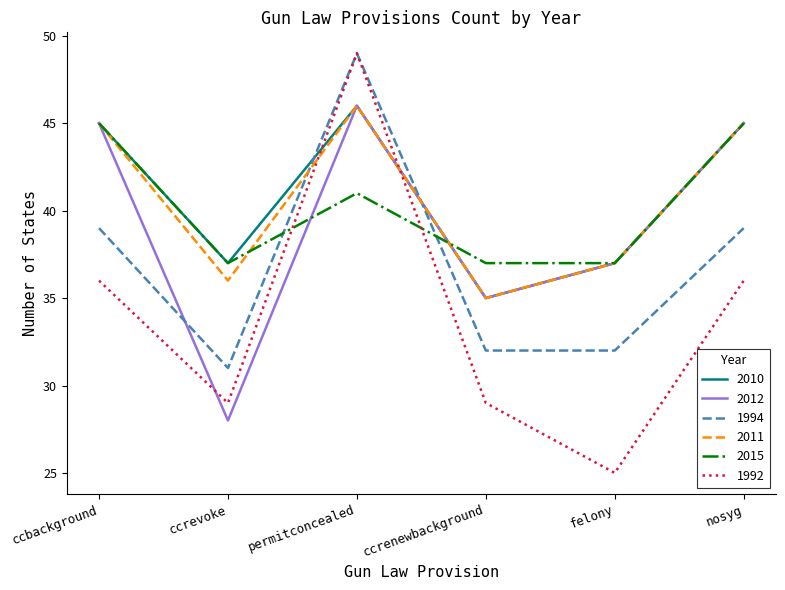

What is the greatest value displayed?

49